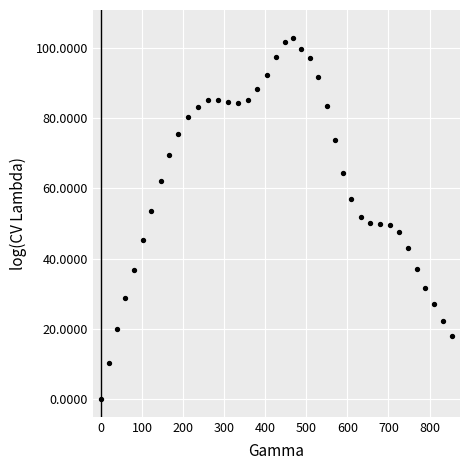

What is the range of Y values (max minus min)?

102.8